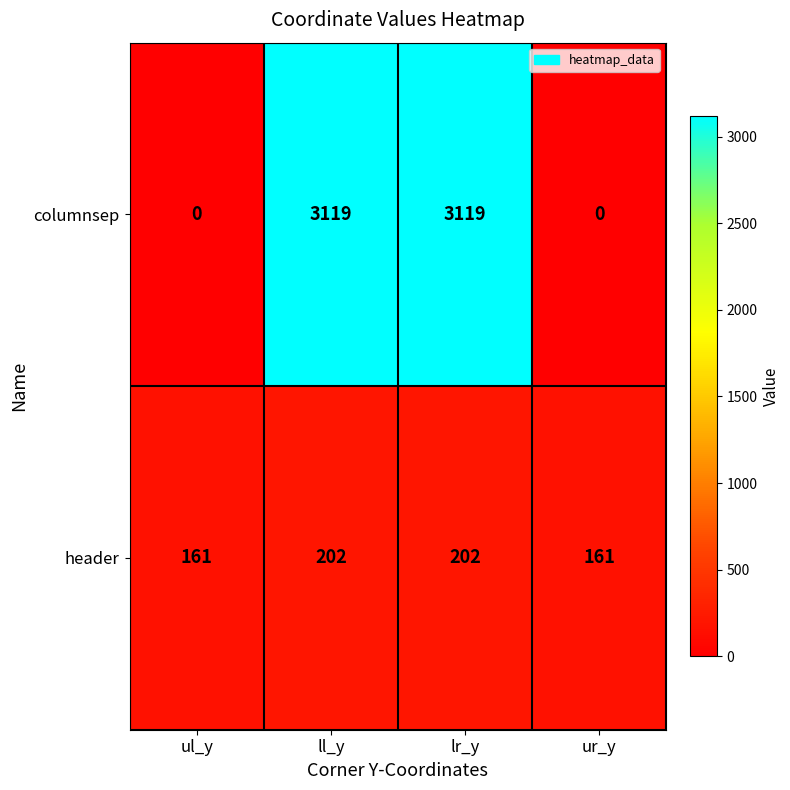

Which series has the largest range (max minus min)?

columnsep